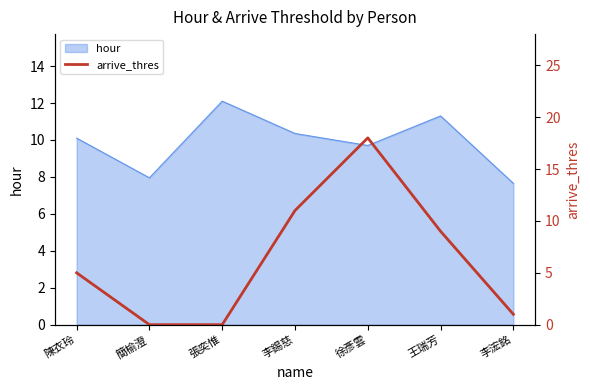

What is the sum of all values?

44